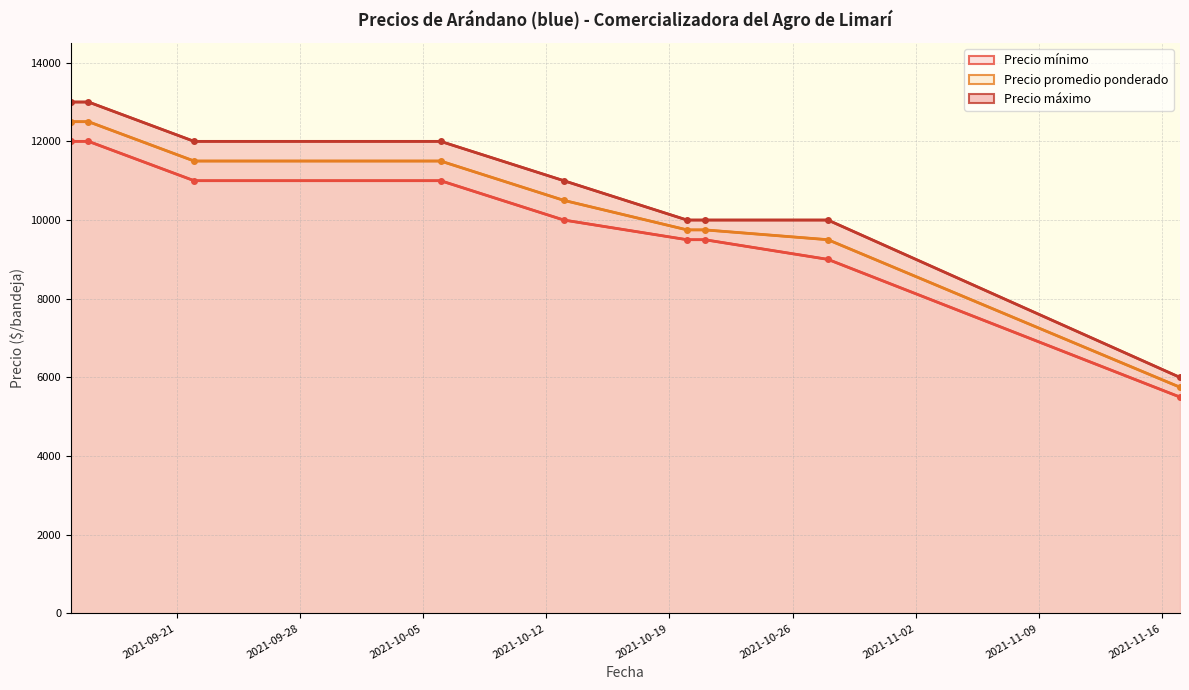

What is the minimum value shown in the chart?

5500